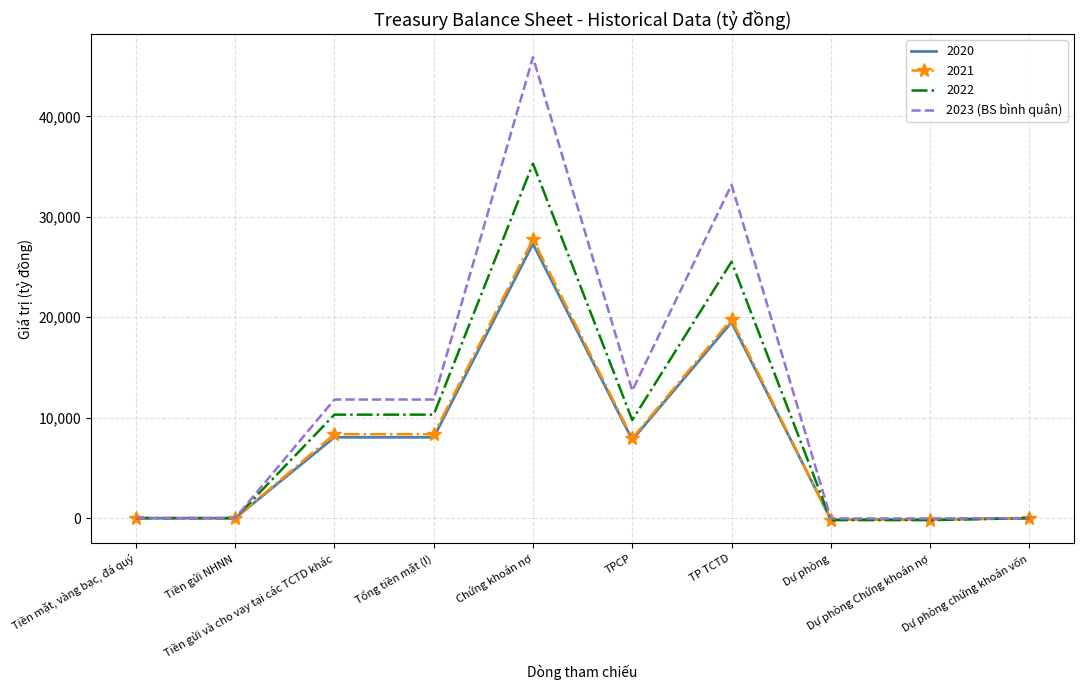

Which series has the largest range (max minus min)?

2023 (BS bình quân)